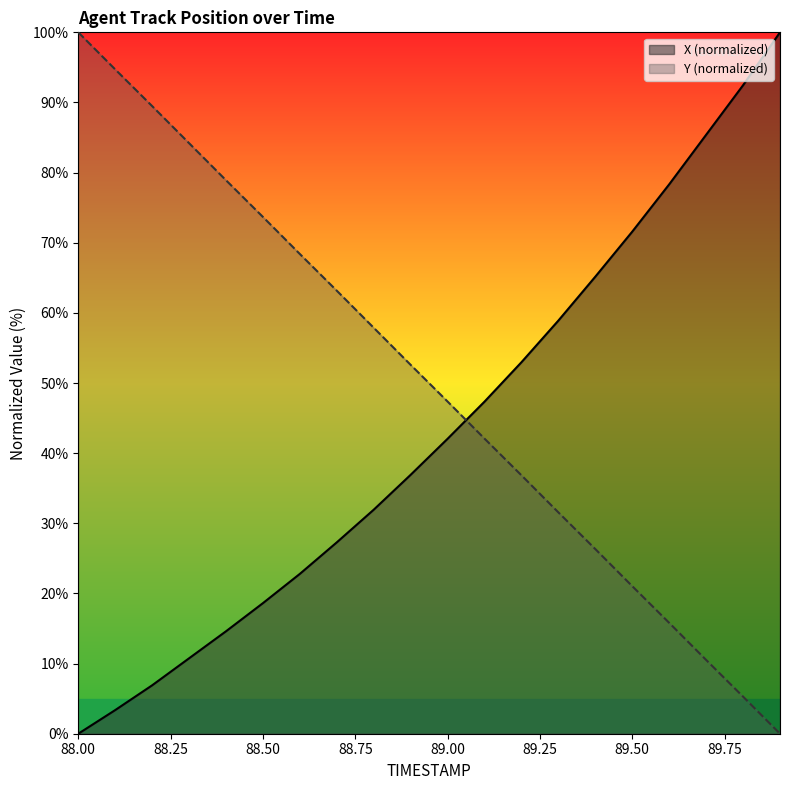

Where is X nearest to the value 50?

89.1